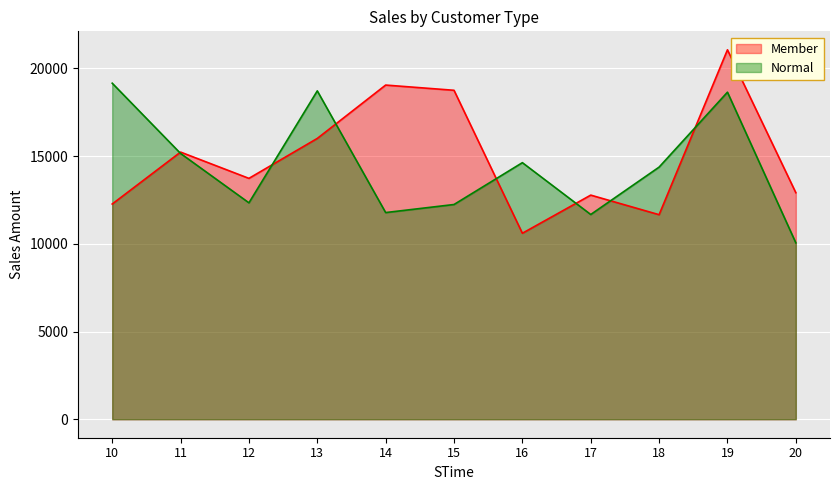

Which series has the largest range (max minus min)?

Member